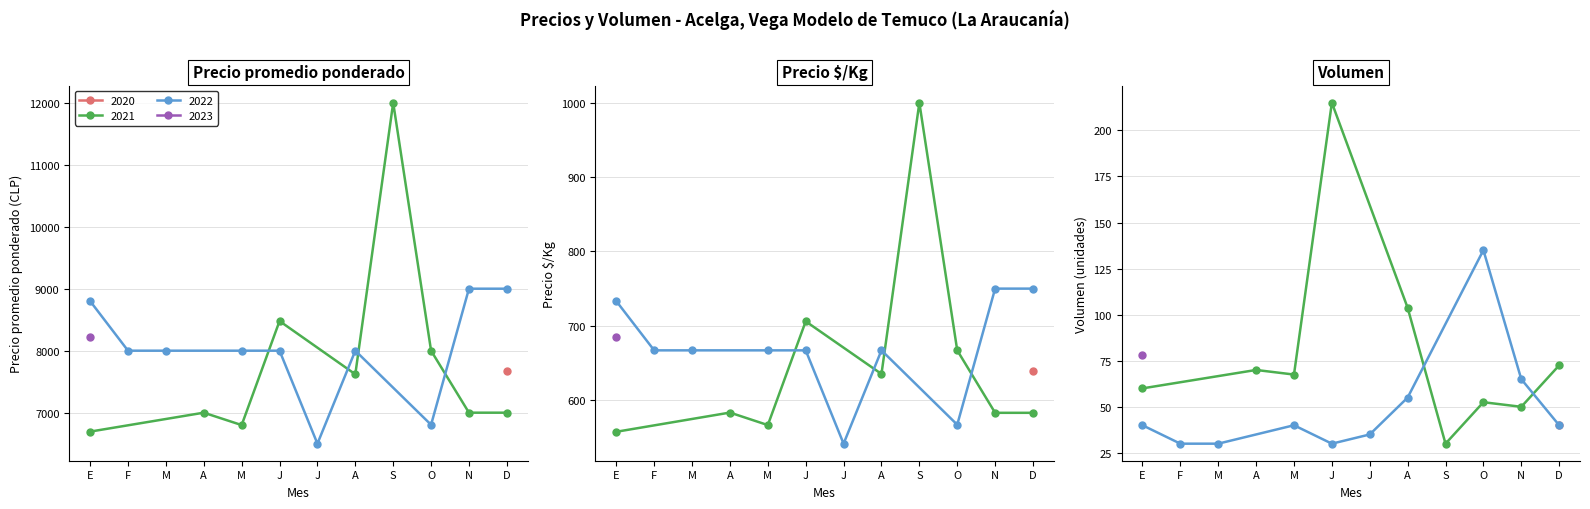

Is the value of Volumen at 2022-03 greater than the value of Precio é/Kg at 2022-03?

No